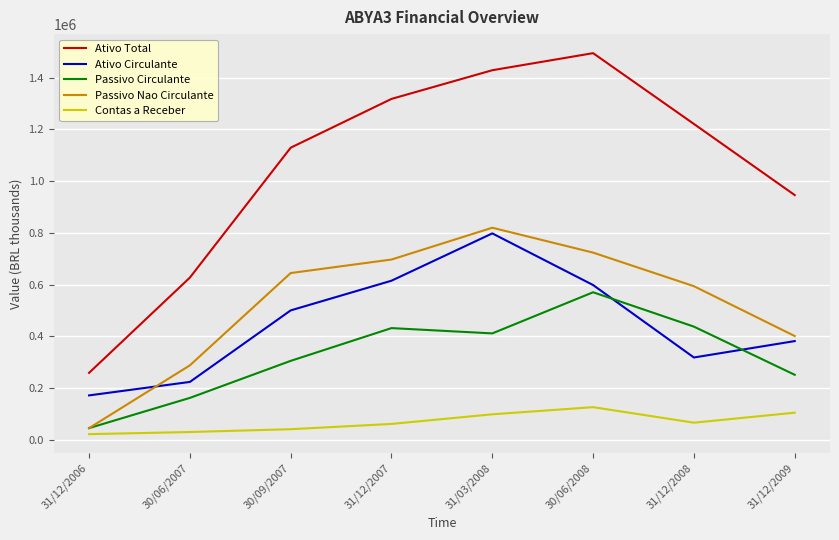

Count the number of data series in this chart.

5